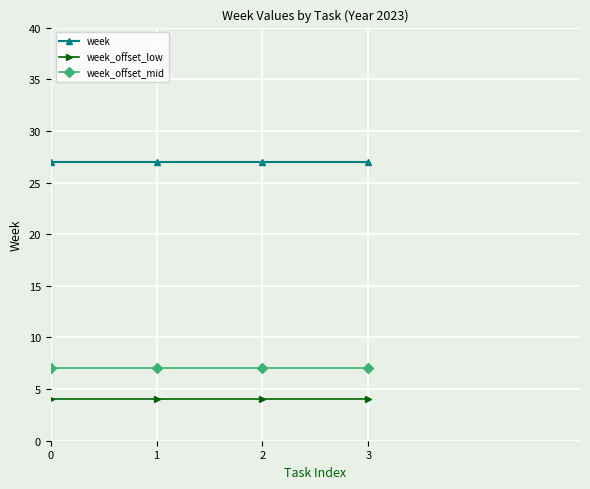

What is the maximum value for week_offset_mid?

7